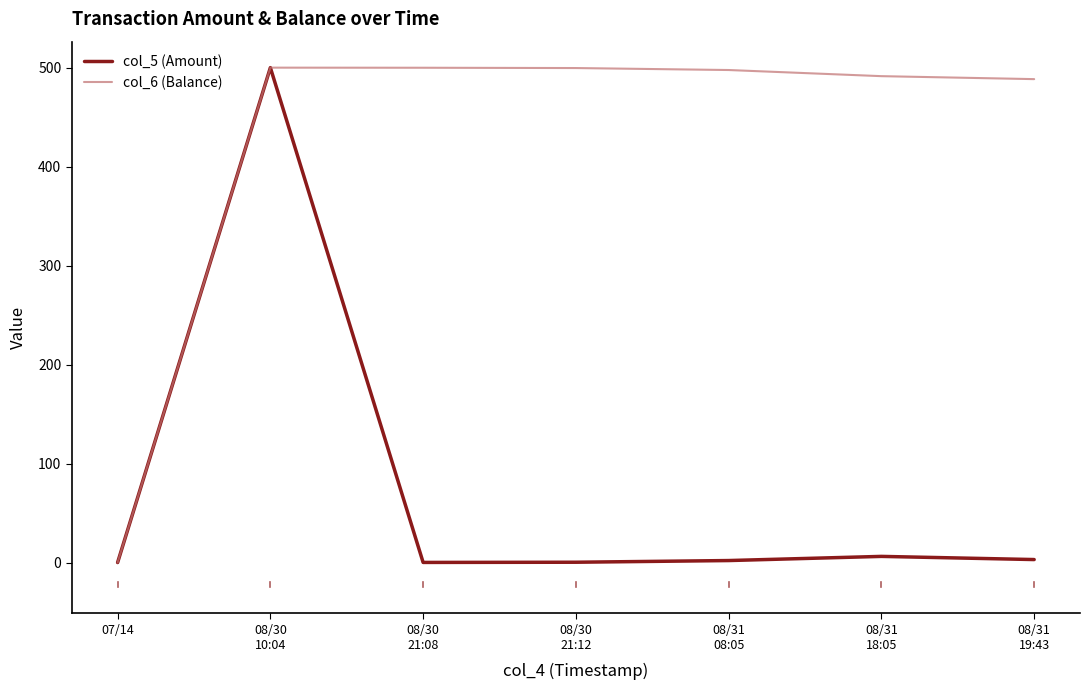

The col_6 (Balance) series shows -335.6 at 07/14. True or false?

False